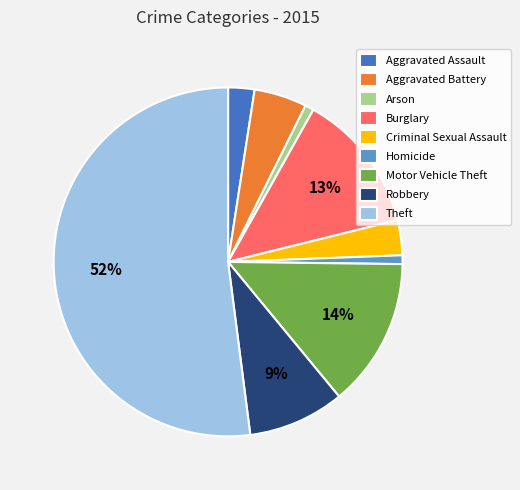

The Robbery slice represents 9% of the pie. True or false?

True